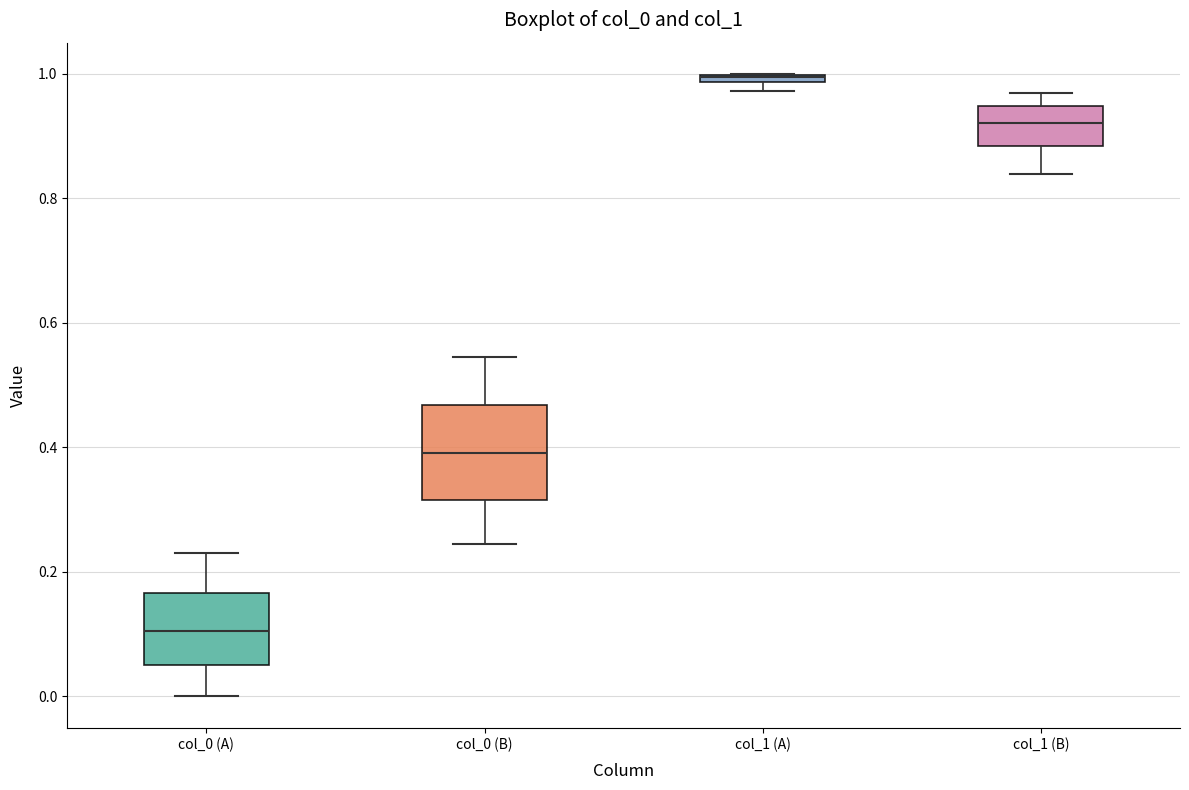

Which box is the tallest, from its lower edge to its upper edge?

col_0 (B)